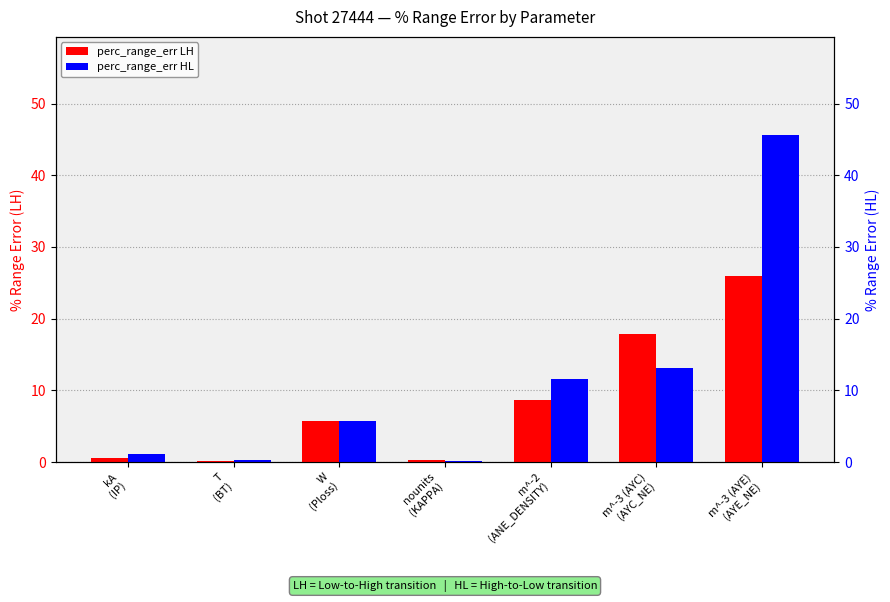

What is the sum of the perc_range_err LH values at W
(Ploss) and kA
(IP)?

6.3